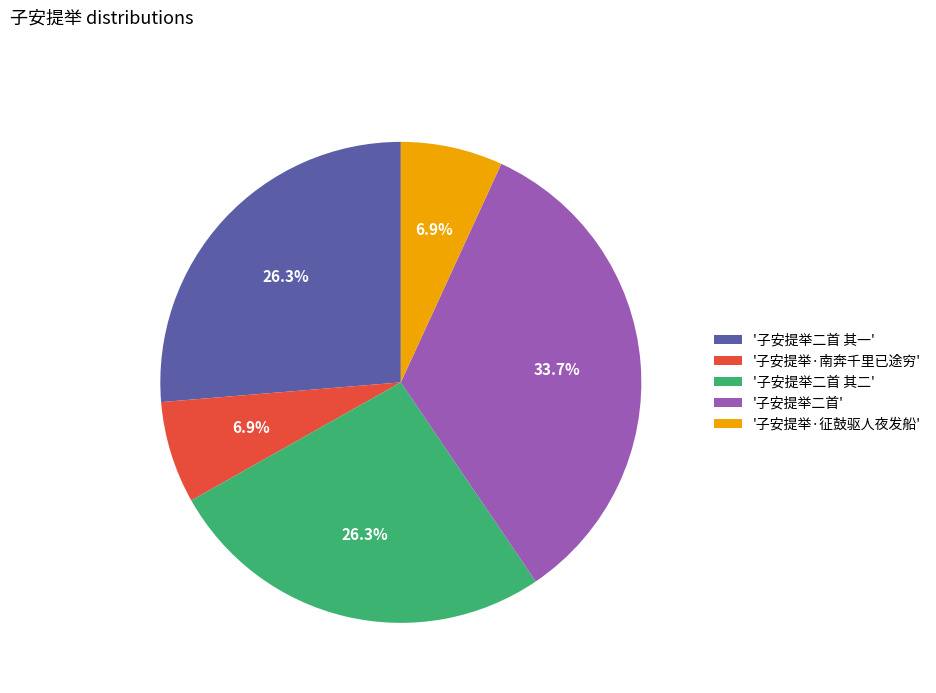

How many segments does this pie chart have?

5